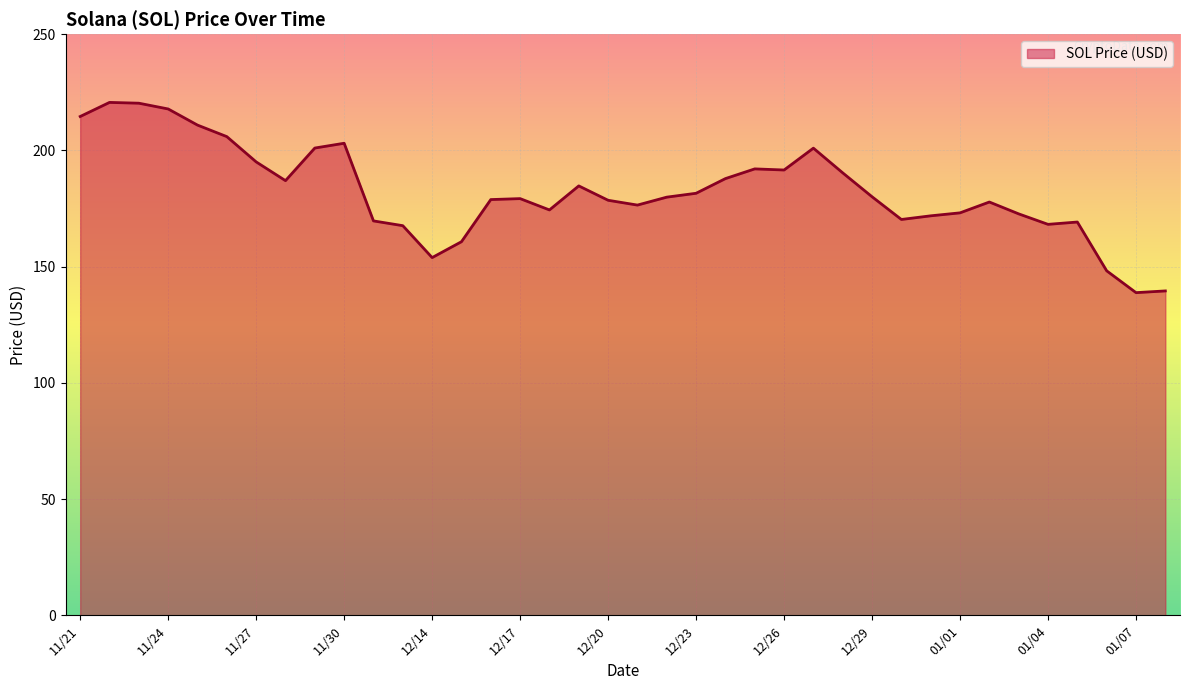

What is the difference between the maximum and minimum values?

81.8